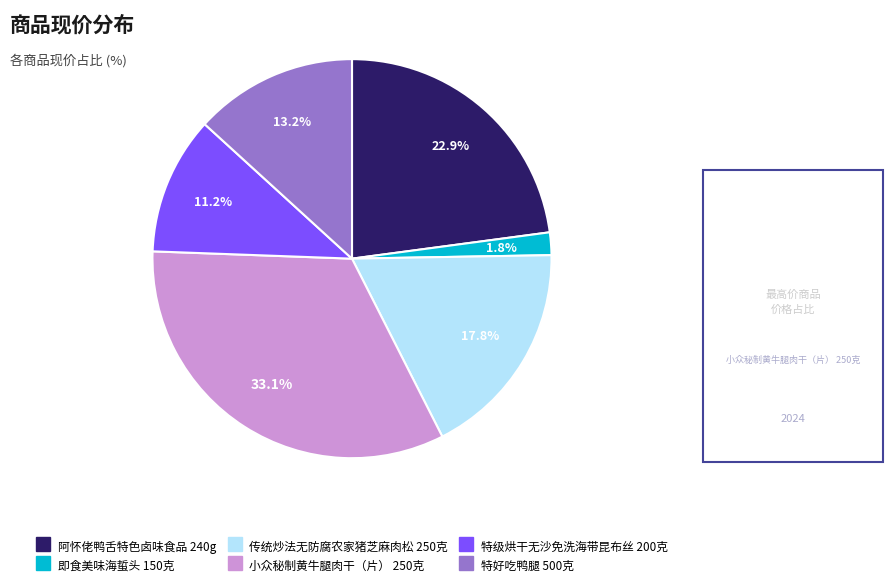

What percentage is NOT represented by 小众秘制黄牛腿肉干（片） 250克?

66.9%